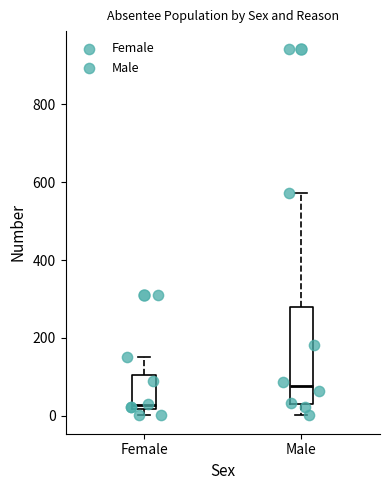

Where is the lower edge of the box for Male on the y-axis? The values are not printed on the chart, so give them approximately, as read against the axis.

20